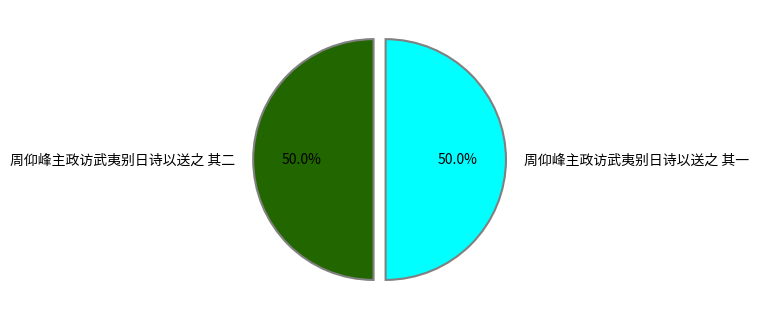

To the nearest percent, what is the average slice percentage?

50%